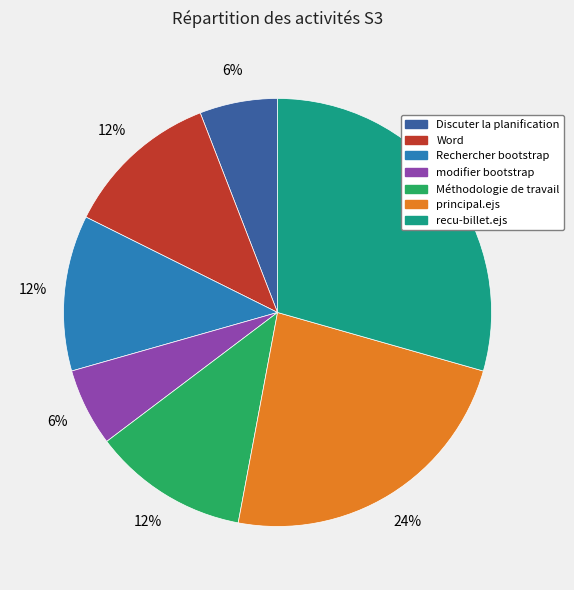

Which has a higher value, recu-billet.ejs or Rechercher bootstrap?

recu-billet.ejs